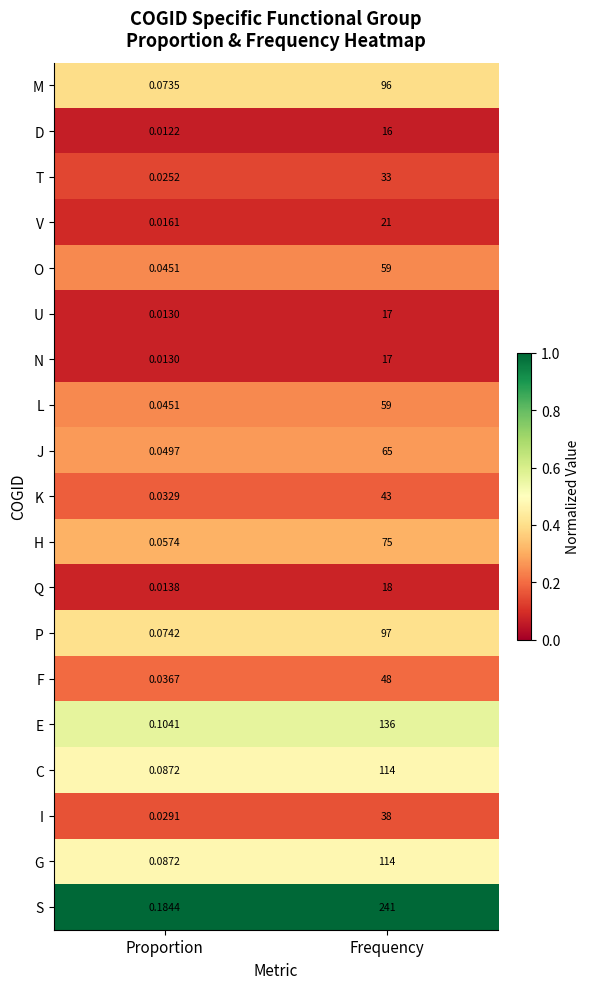

What is the total value across all series at Frequency?

1307.0